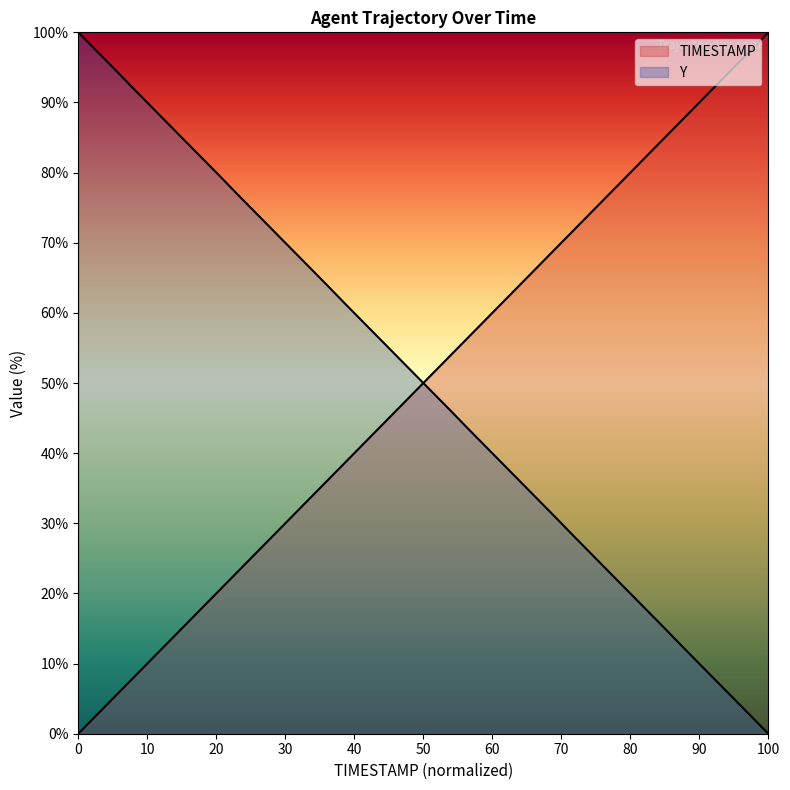

How many lines are shown in the chart?

2